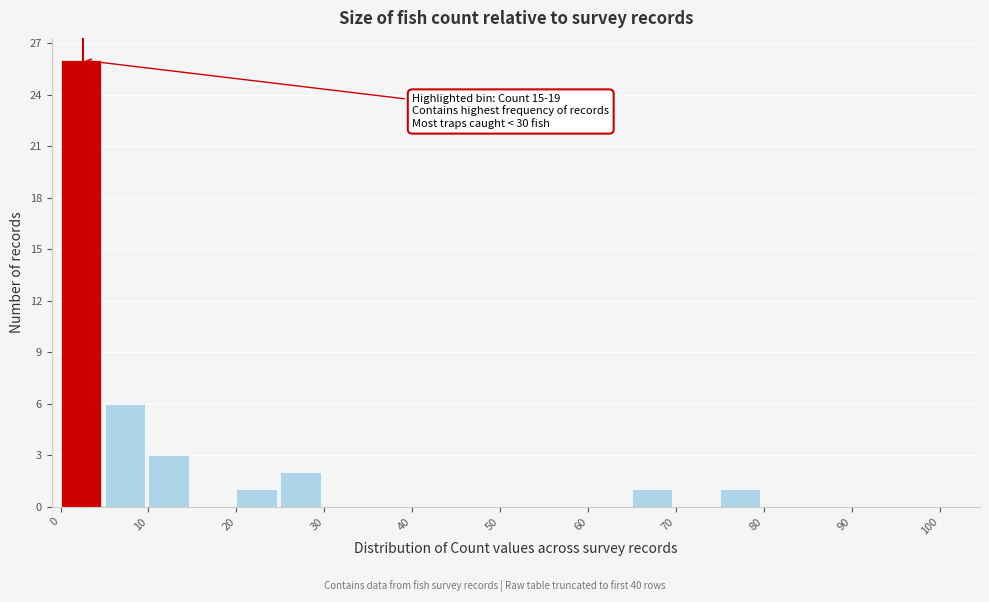

Over which range of the x-axis is the bar tallest?

0 to 5